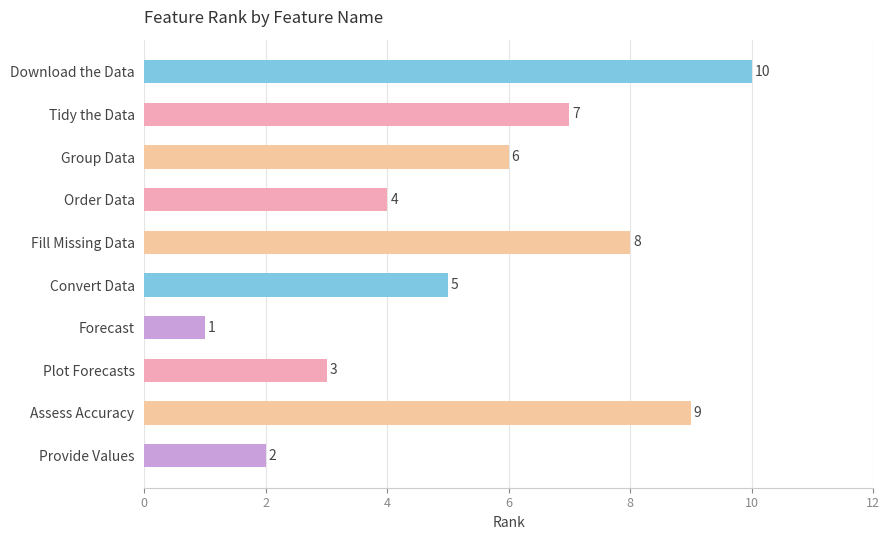

How many series are shown in this chart?

1